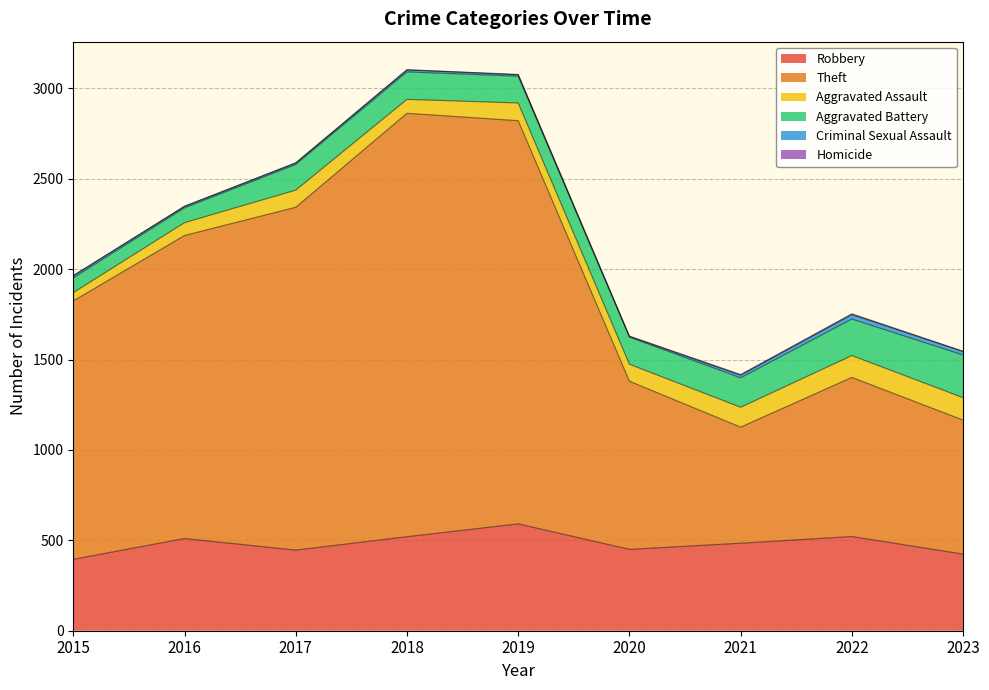

True or false: Criminal Sexual Assault and Theft cross at least once.

False